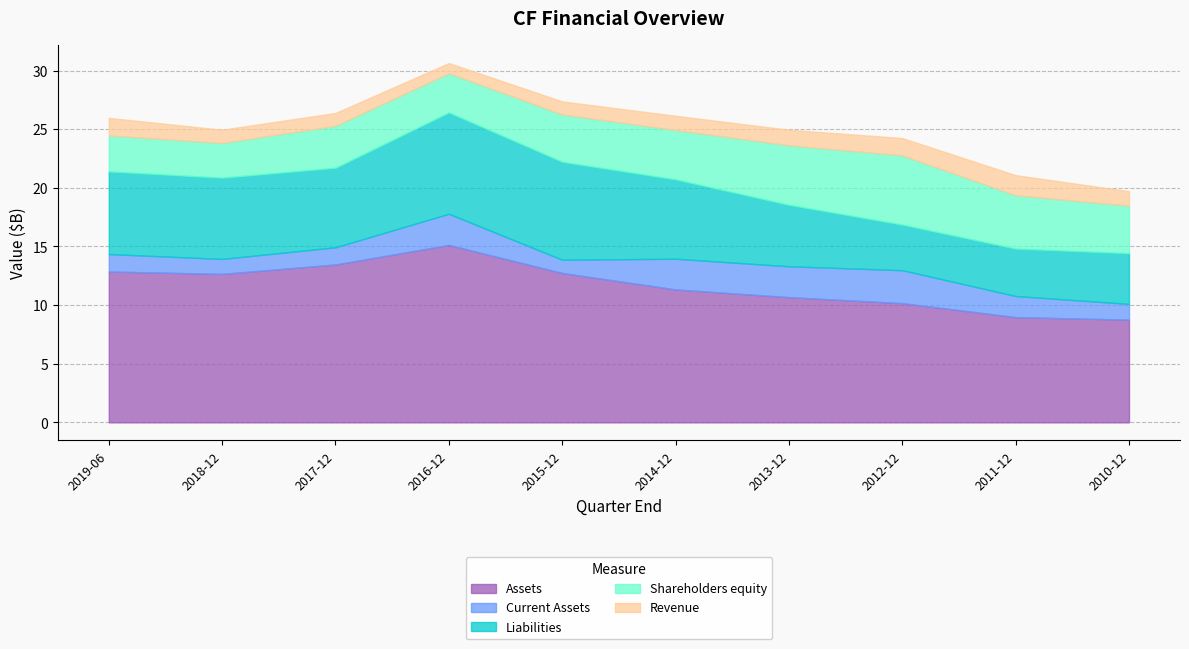

How many interior local peaks does the Current Assets series have?

2